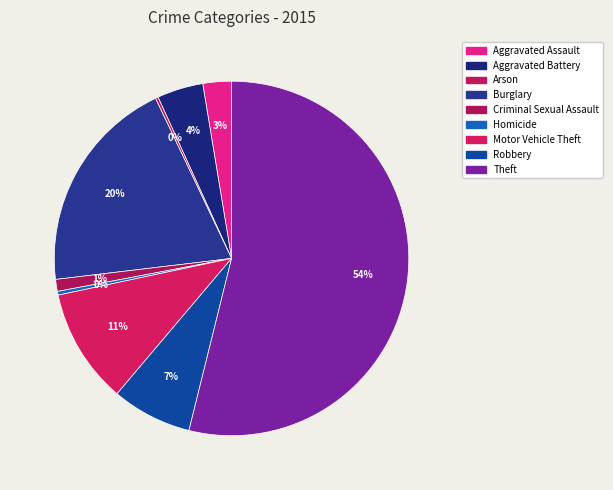

To the nearest percent, what is the combined percentage of Burglary and Motor Vehicle Theft?

30%